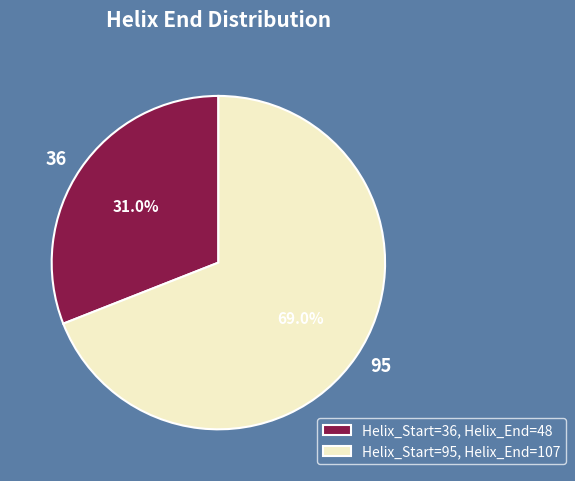

Combined, do 36 and 95 account for over 50%?

Yes